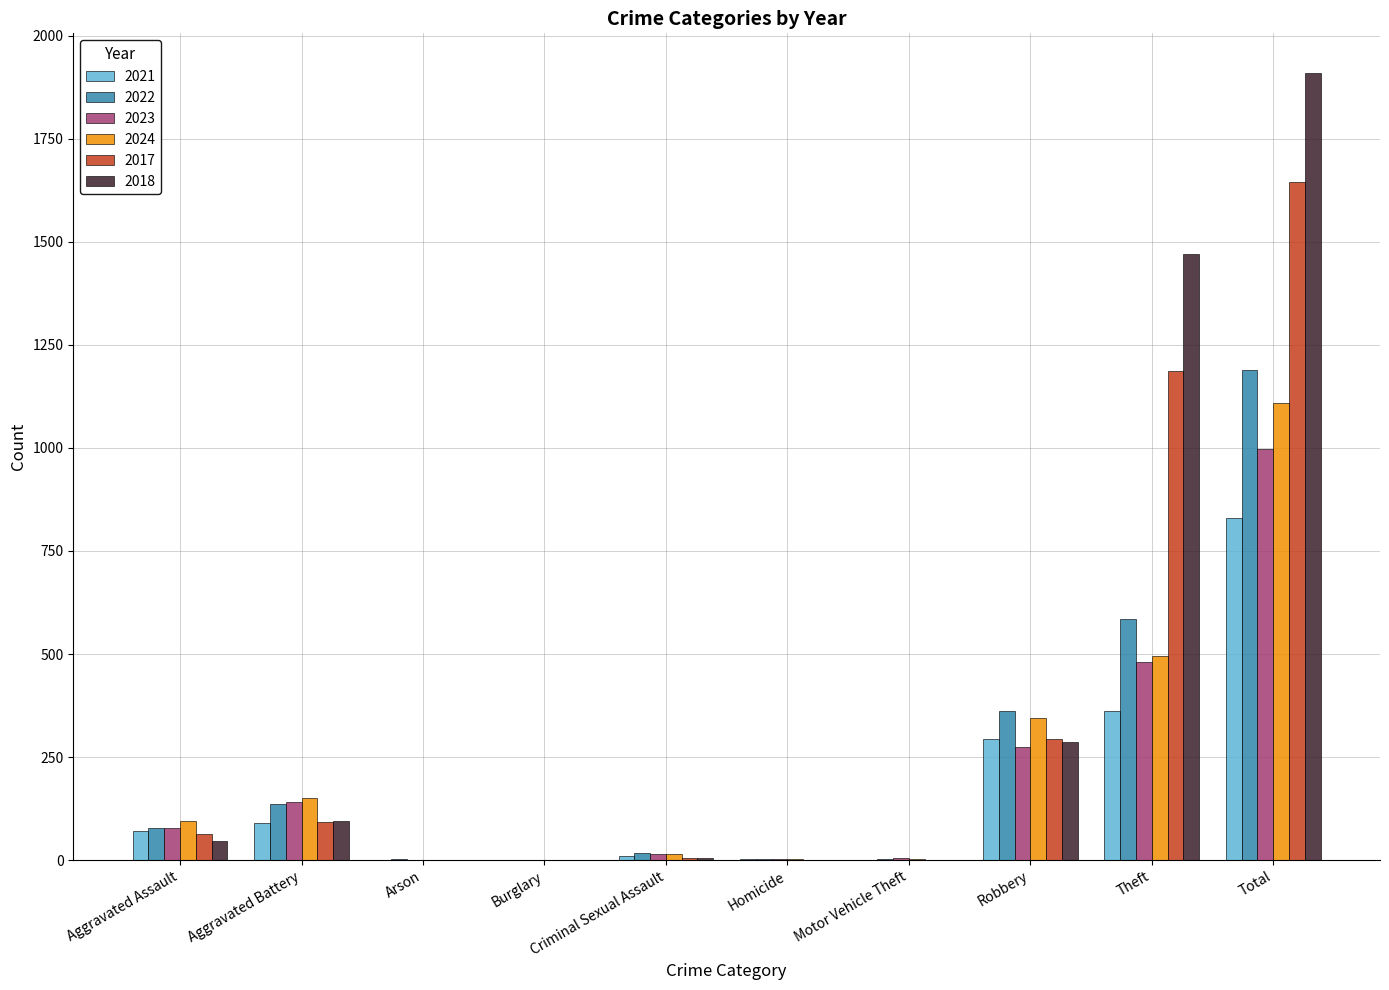

What is the approximate value of 2021 at Aggravated Battery?

89